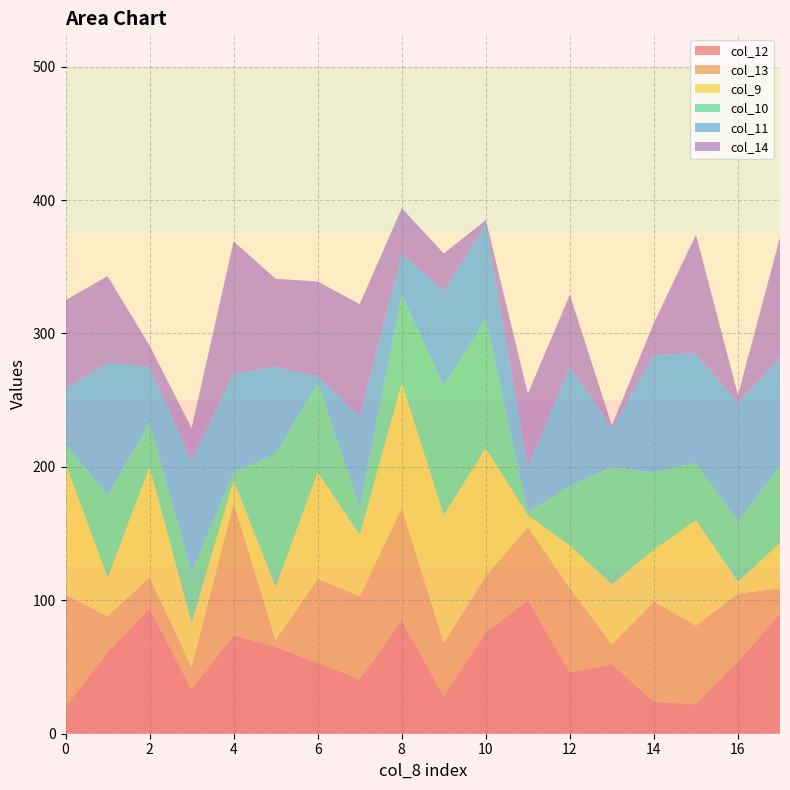

Reading left to right, transcribe all the data shown in this chart.

col_12: 20	61	94	33	74	65	53	41	85	28	76	100	46	52	24	22	54	90
col_13: 84	27	23	17	99	5	63	62	84	40	42	55	63	15	75	59	51	19
col_9: 99	29	83	33	17	40	80	46	94	96	96	9	32	45	39	79	9	34
col_10: 14	62	33	38	6	100	67	21	66	97	97	2	45	88	58	43	45	58
col_11: 42	99	42	84	74	65	5	68	31	71	71	34	89	29	88	82	89	81
col_14: 66	65	16	24	99	66	71	84	34	28	3	55	54	2	24	89	6	90